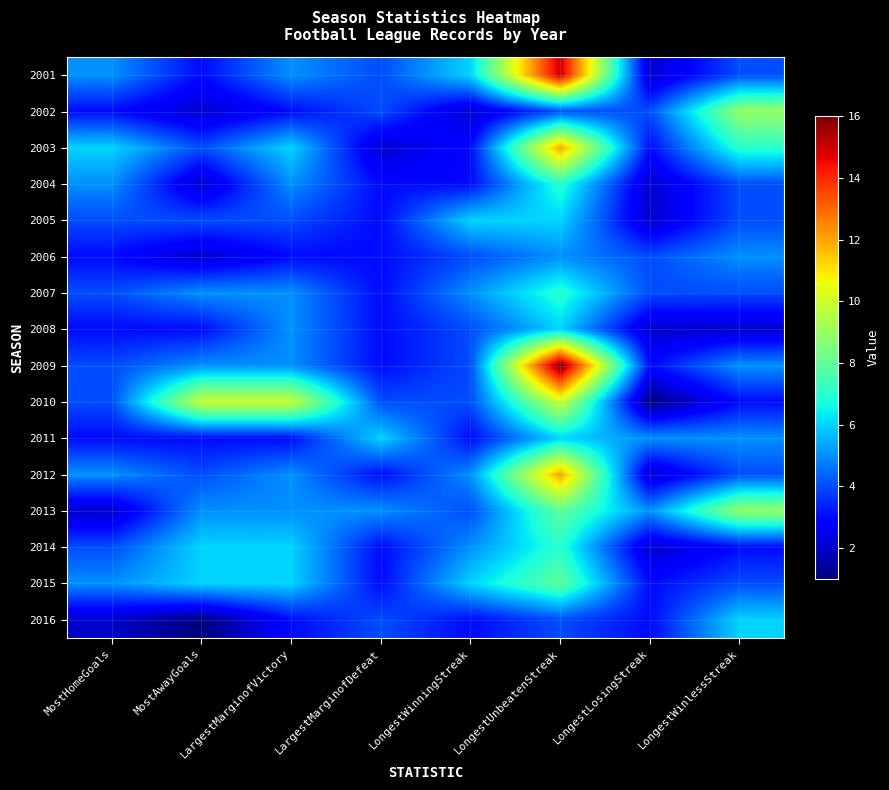

Reading right to left, list all the values displayed in this chart.

2001: LongestWinlessStreak=4	LongestLosingStreak=2	LongestUnbeatenStreak=15	LongestWinningStreak=6	LargestMarginofDefeat=4	LargestMarginofVictory=5	MostAwayGoals=3	MostHomeGoals=5
2002: LongestWinlessStreak=9	LongestLosingStreak=4	LongestUnbeatenStreak=4	LongestWinningStreak=2	LargestMarginofDefeat=4	LargestMarginofVictory=3	MostAwayGoals=2	MostHomeGoals=3
2003: LongestWinlessStreak=7	LongestLosingStreak=3	LongestUnbeatenStreak=12	LongestWinningStreak=3	LargestMarginofDefeat=2	LargestMarginofVictory=6	MostAwayGoals=4	MostHomeGoals=6
2004: LongestWinlessStreak=4	LongestLosingStreak=2	LongestUnbeatenStreak=7	LongestWinningStreak=3	LargestMarginofDefeat=3	LargestMarginofVictory=5	MostAwayGoals=2	MostHomeGoals=5
2005: LongestWinlessStreak=4	LongestLosingStreak=2	LongestUnbeatenStreak=6	LongestWinningStreak=6	LargestMarginofDefeat=3	LargestMarginofVictory=4	MostAwayGoals=4	MostHomeGoals=4
2006: LongestWinlessStreak=5	LongestLosingStreak=4	LongestUnbeatenStreak=5	LongestWinningStreak=4	LargestMarginofDefeat=3	LargestMarginofVictory=3	MostAwayGoals=2	MostHomeGoals=3
2007: LongestWinlessStreak=4	LongestLosingStreak=4	LongestUnbeatenStreak=7	LongestWinningStreak=5	LargestMarginofDefeat=3	LargestMarginofVictory=5	MostAwayGoals=5	MostHomeGoals=4
2008: LongestWinlessStreak=2	LongestLosingStreak=2	LongestUnbeatenStreak=6	LongestWinningStreak=4	LargestMarginofDefeat=3	LargestMarginofVictory=5	MostAwayGoals=3	MostHomeGoals=3
2009: LongestWinlessStreak=5	LongestLosingStreak=3	LongestUnbeatenStreak=16	LongestWinningStreak=4	LargestMarginofDefeat=3	LargestMarginofVictory=5	MostAwayGoals=5	MostHomeGoals=4
2010: LongestWinlessStreak=3	LongestLosingStreak=1	LongestUnbeatenStreak=10	LongestWinningStreak=4	LargestMarginofDefeat=4	LargestMarginofVictory=10	MostAwayGoals=10	MostHomeGoals=4
2011: LongestWinlessStreak=5	LongestLosingStreak=5	LongestUnbeatenStreak=6	LongestWinningStreak=3	LargestMarginofDefeat=6	LargestMarginofVictory=3	MostAwayGoals=3	MostHomeGoals=3
2012: LongestWinlessStreak=4	LongestLosingStreak=2	LongestUnbeatenStreak=12	LongestWinningStreak=5	LargestMarginofDefeat=3	LargestMarginofVictory=5	MostAwayGoals=4	MostHomeGoals=5
2013: LongestWinlessStreak=9	LongestLosingStreak=5	LongestUnbeatenStreak=8	LongestWinningStreak=4	LargestMarginofDefeat=5	LargestMarginofVictory=5	MostAwayGoals=5	MostHomeGoals=2
2014: LongestWinlessStreak=3	LongestLosingStreak=2	LongestUnbeatenStreak=7	LongestWinningStreak=5	LargestMarginofDefeat=3	LargestMarginofVictory=6	MostAwayGoals=6	MostHomeGoals=4
2015: LongestWinlessStreak=4	LongestLosingStreak=3	LongestUnbeatenStreak=8	LongestWinningStreak=6	LargestMarginofDefeat=3	LargestMarginofVictory=6	MostAwayGoals=6	MostHomeGoals=5
2016: LongestWinlessStreak=6	LongestLosingStreak=3	LongestUnbeatenStreak=4	LongestWinningStreak=3	LargestMarginofDefeat=4	LargestMarginofVictory=3	MostAwayGoals=1	MostHomeGoals=2